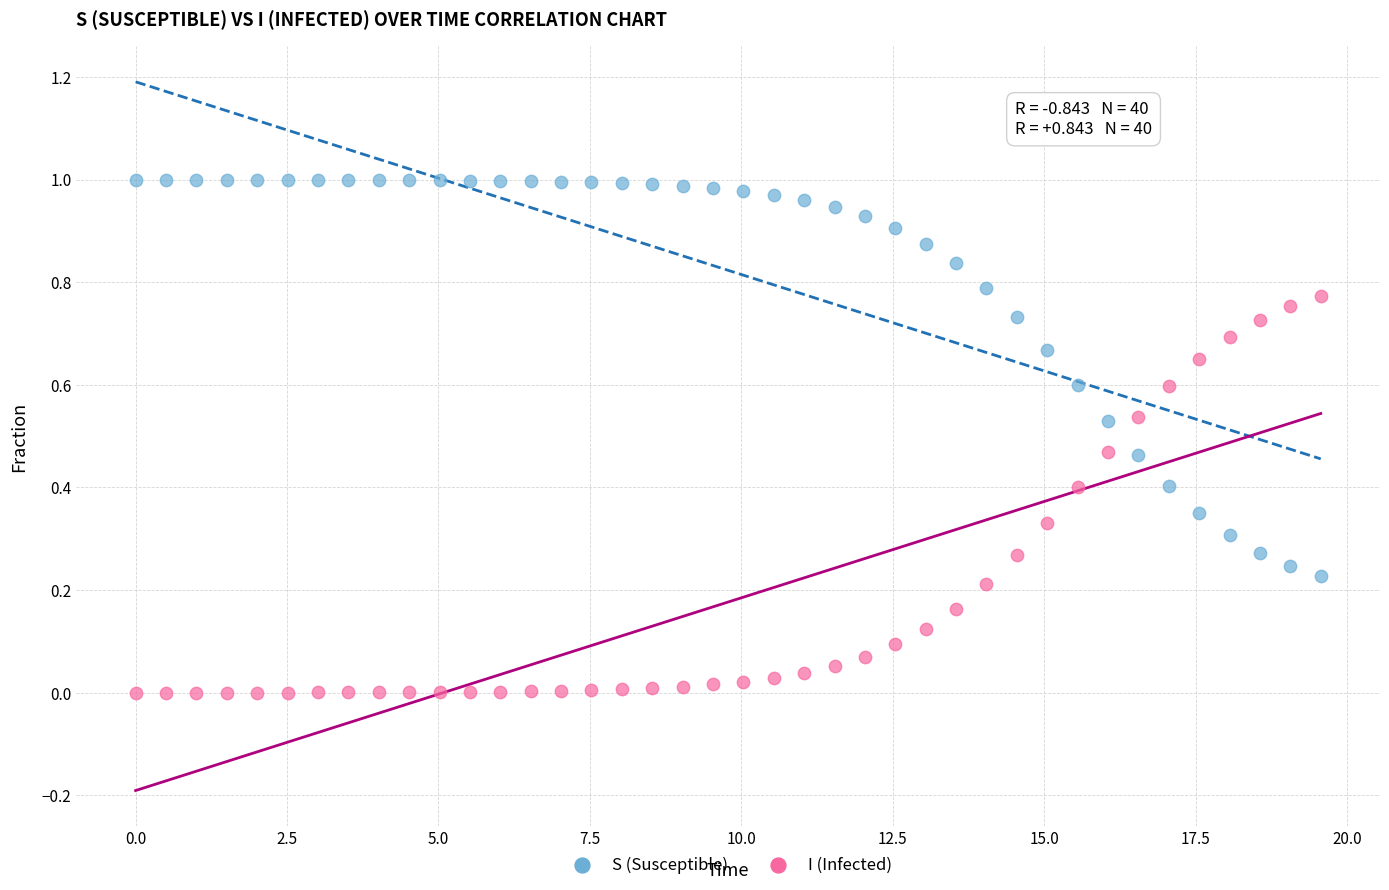

Which series contains the lowest Y value?

I (Infected)